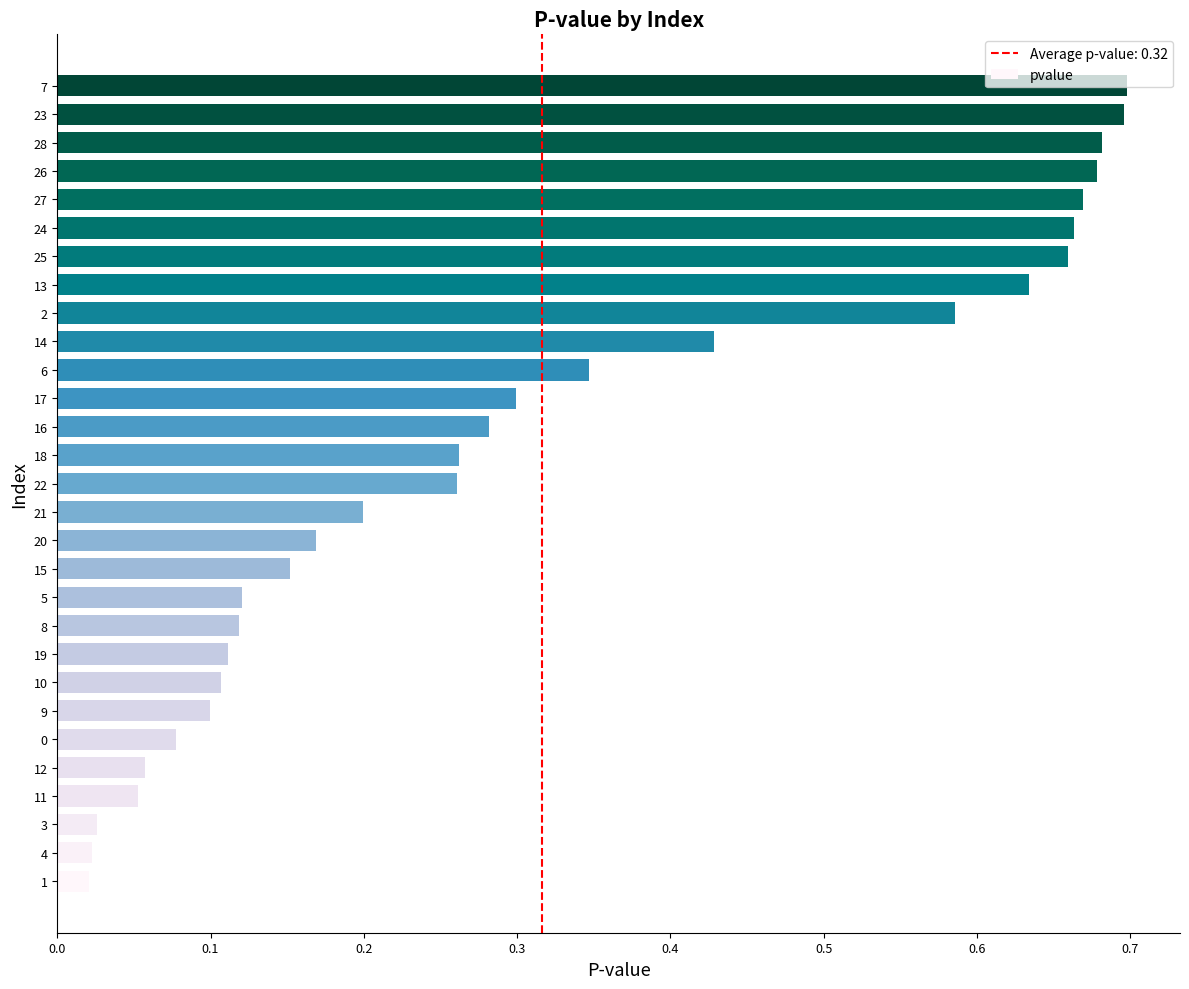

Between 27 and 19, which is larger?

27